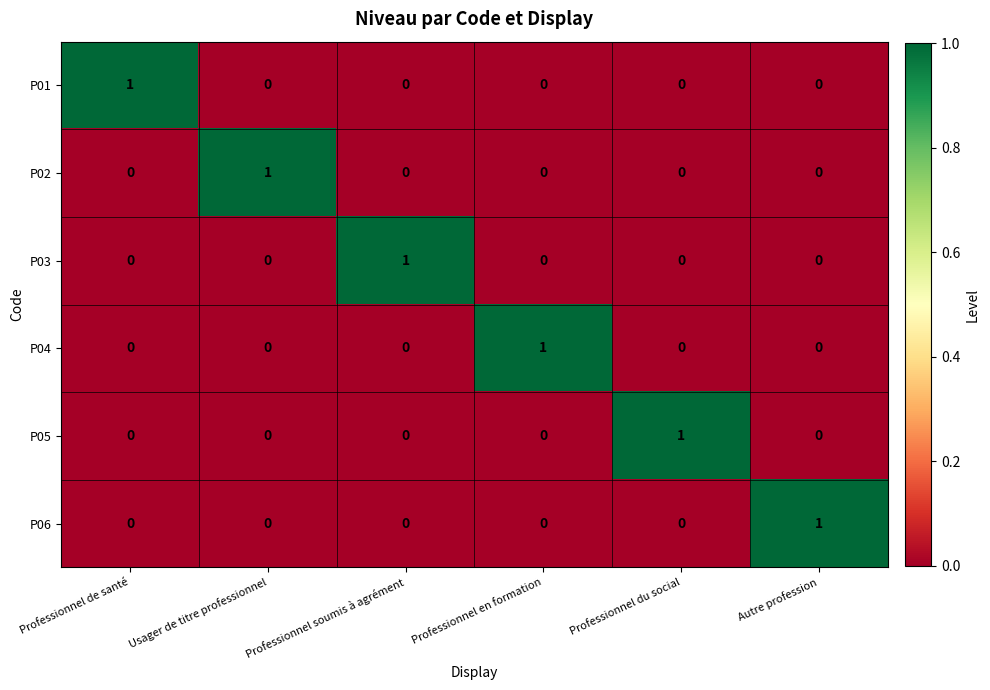

How many P06 values are between 0 and 1?

6